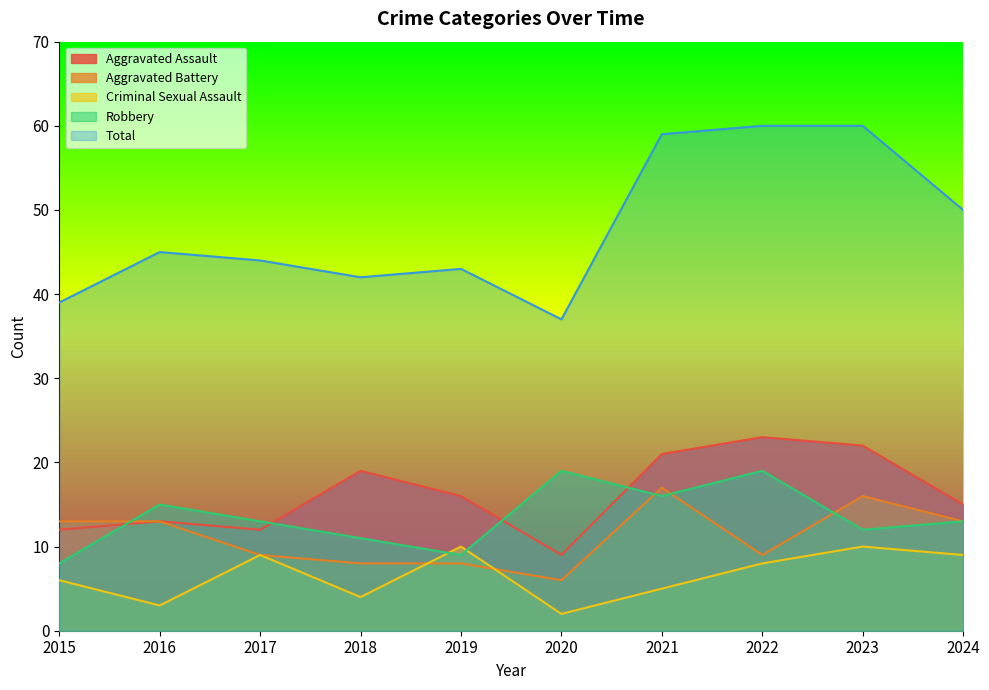

What is the total value across all series at 2015?

78